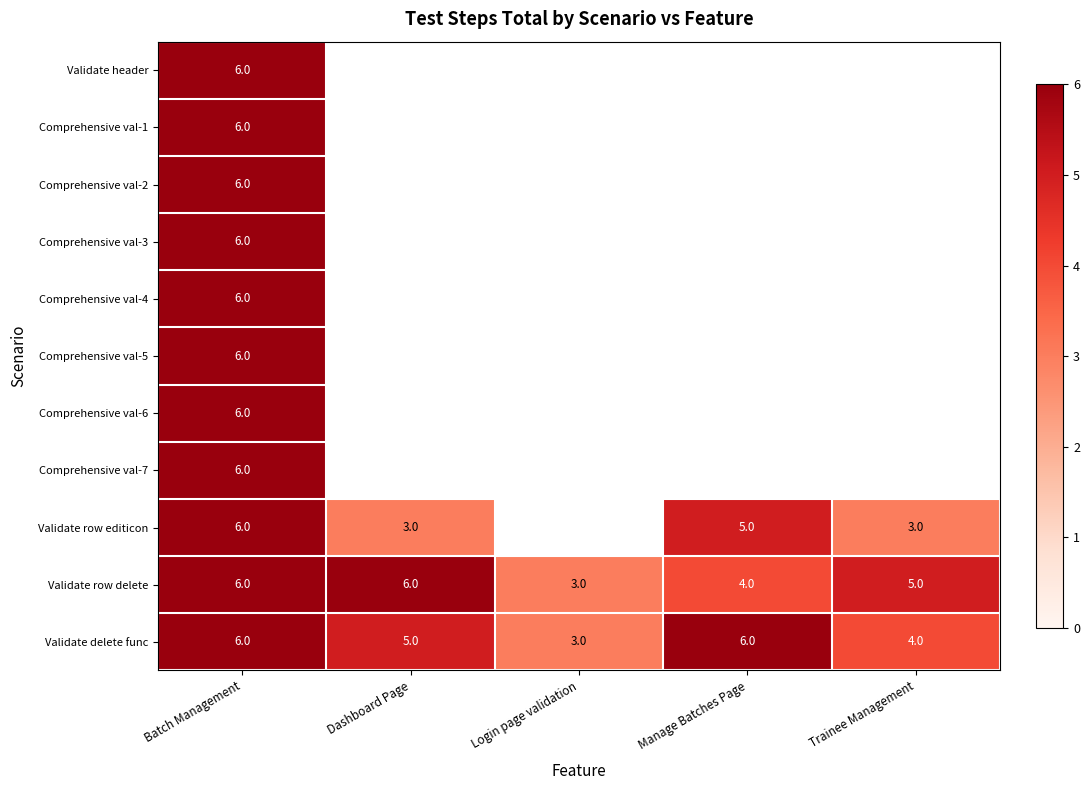

The Validate delete func series shows 5 at Dashboard Page. True or false?

True